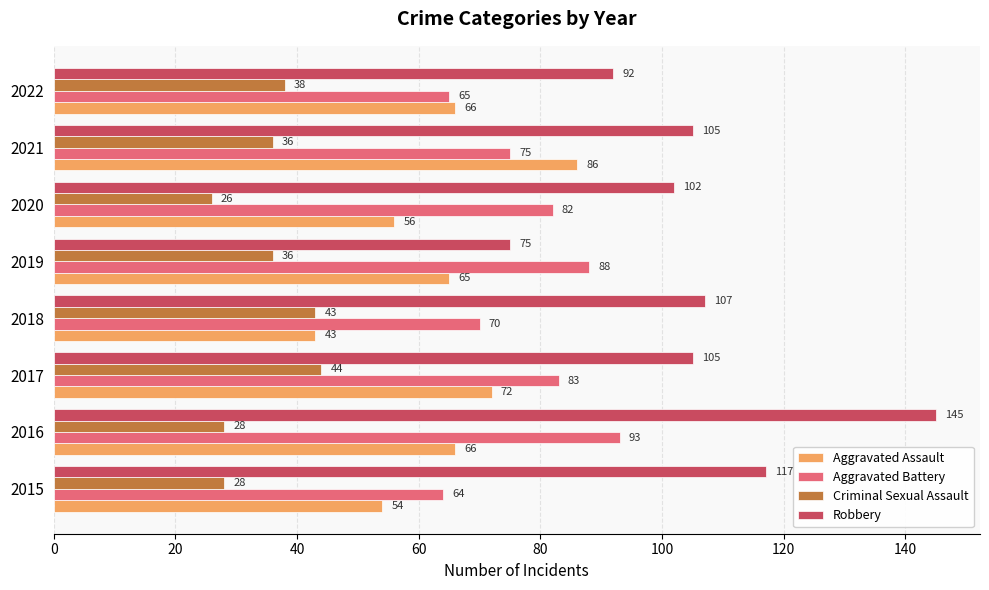

What is the difference between the second highest and minimum values in the Robbery series?

42